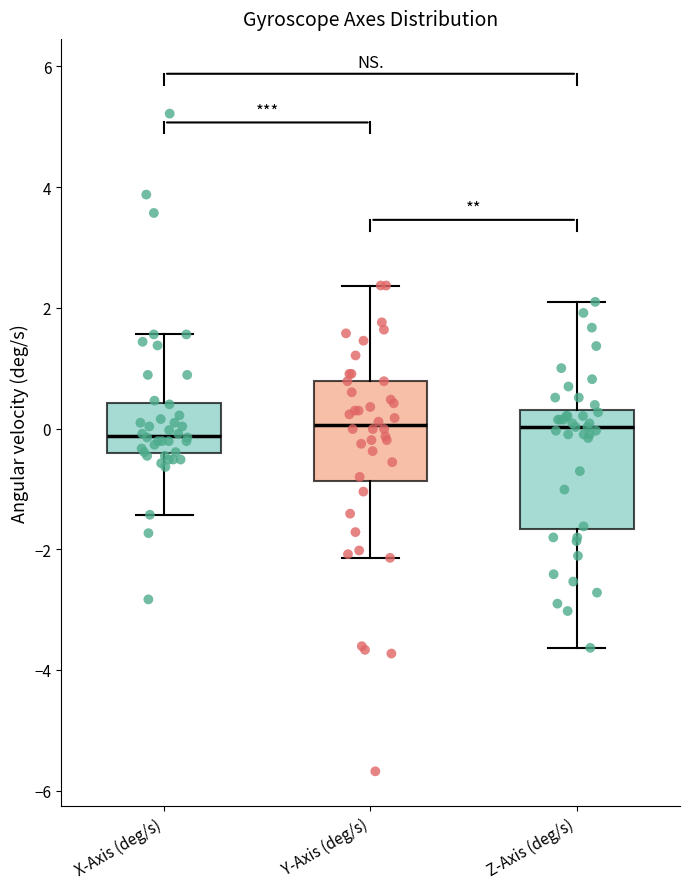

Reading left to right, read every box against the y-axis: the position of its median line, the range the box covers, and the ends of its whiskers. The values are not printed on the chart, so give them approximately, as read against the axis.

X-Axis (deg/s): median -0.2, box -0.4 to 0.4, whiskers -1.4 to 1.6
Y-Axis (deg/s): median 0.0, box -0.8 to 0.8, whiskers -2.2 to 2.4
Z-Axis (deg/s): median 0.0, box -1.6 to 0.4, whiskers -3.6 to 2.0